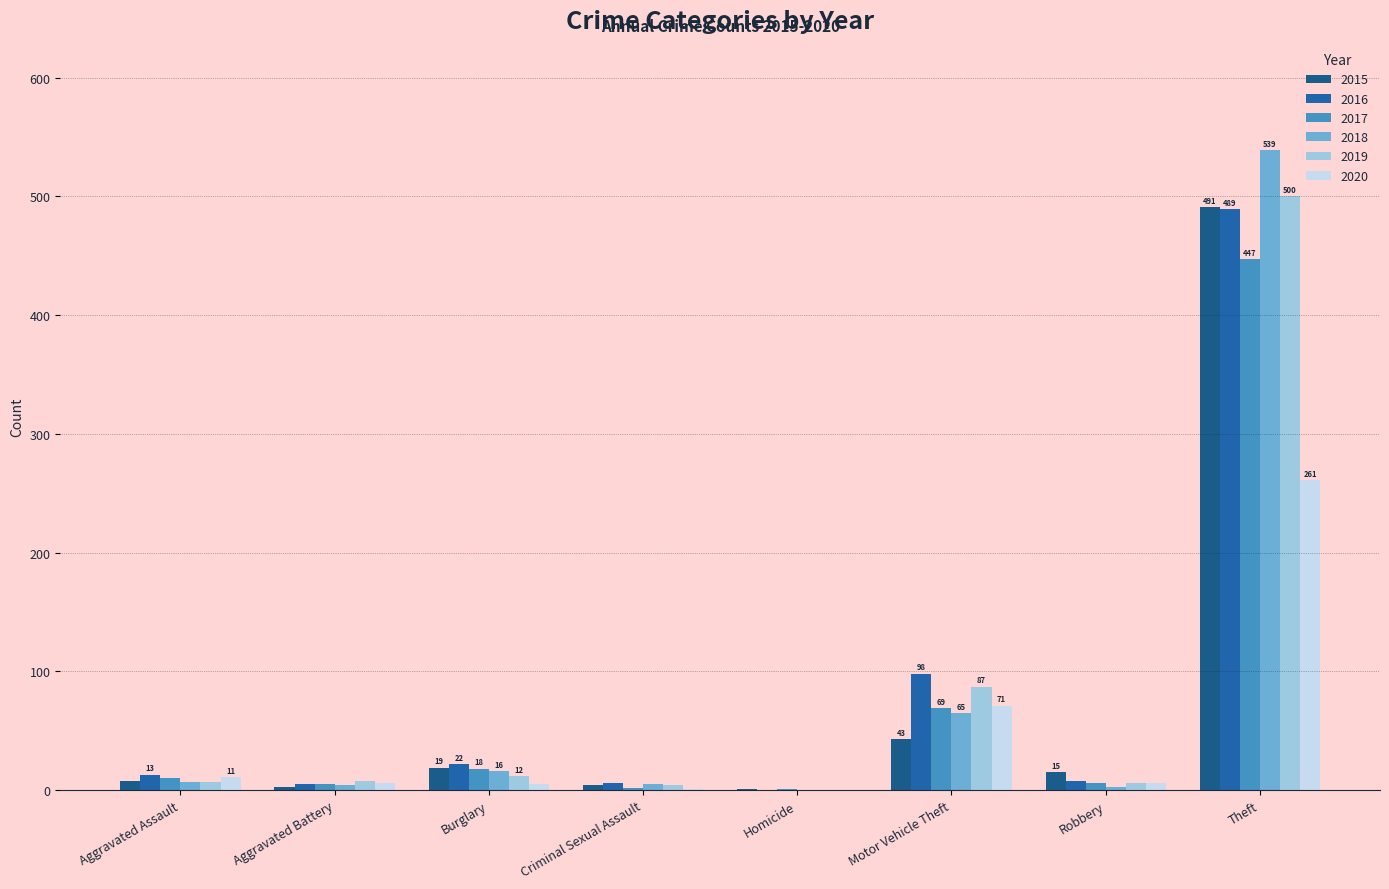

What is the label of the 2nd bar from the left?

Aggravated Battery